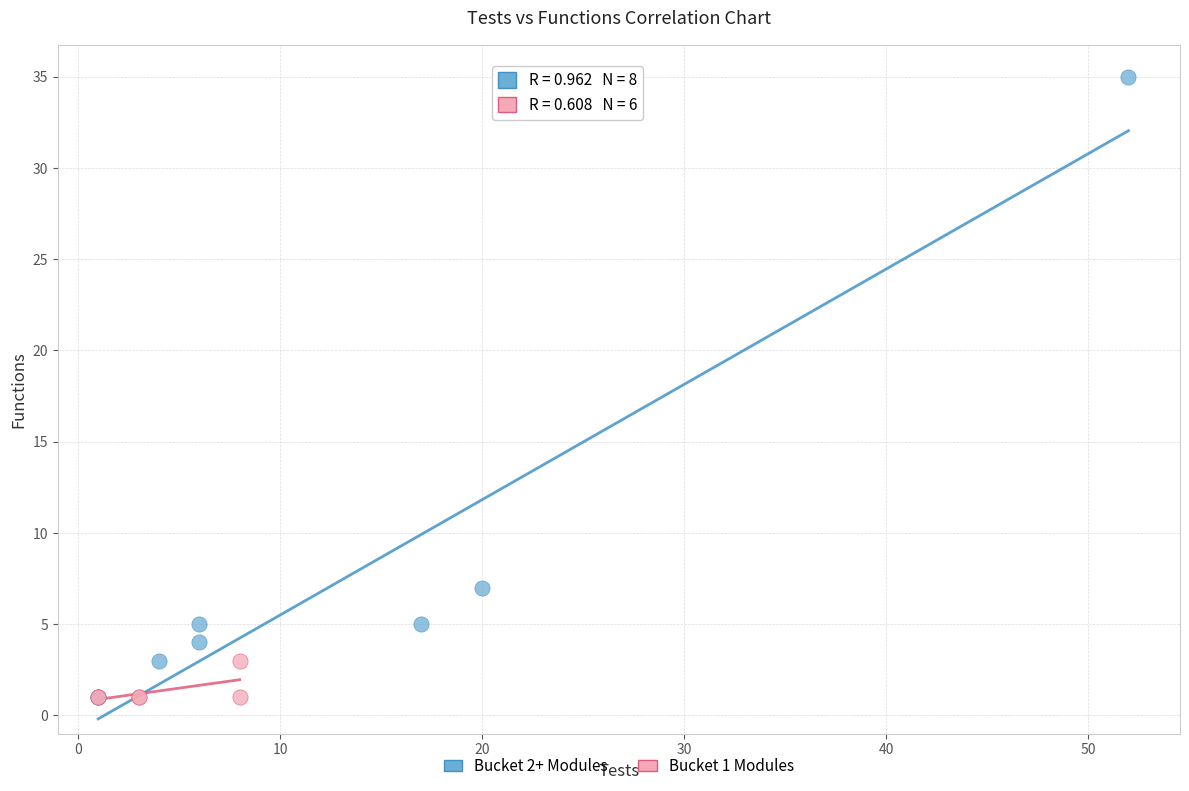

Which series reaches the maximum Y coordinate?

Bucket 2+ Modules